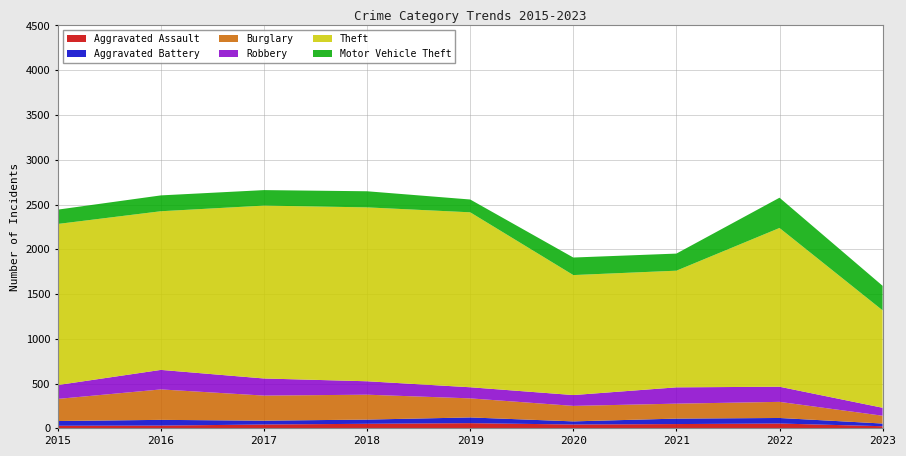

Reading right to left, list all the values displayed in this chart.

Aggravated Assault: 24	54	48	43	58	51	43	31	29
Aggravated Battery: 30	62	61	35	64	47	43	64	53
Burglary: 87	180	167	173	213	278	280	340	247
Robbery: 89	169	182	121	124	150	191	218	155
Theft: 1088	1773	1303	1340	1954	1942	1931	1772	1799
Motor Vehicle Theft: 274	338	191	196	143	180	173	177	160